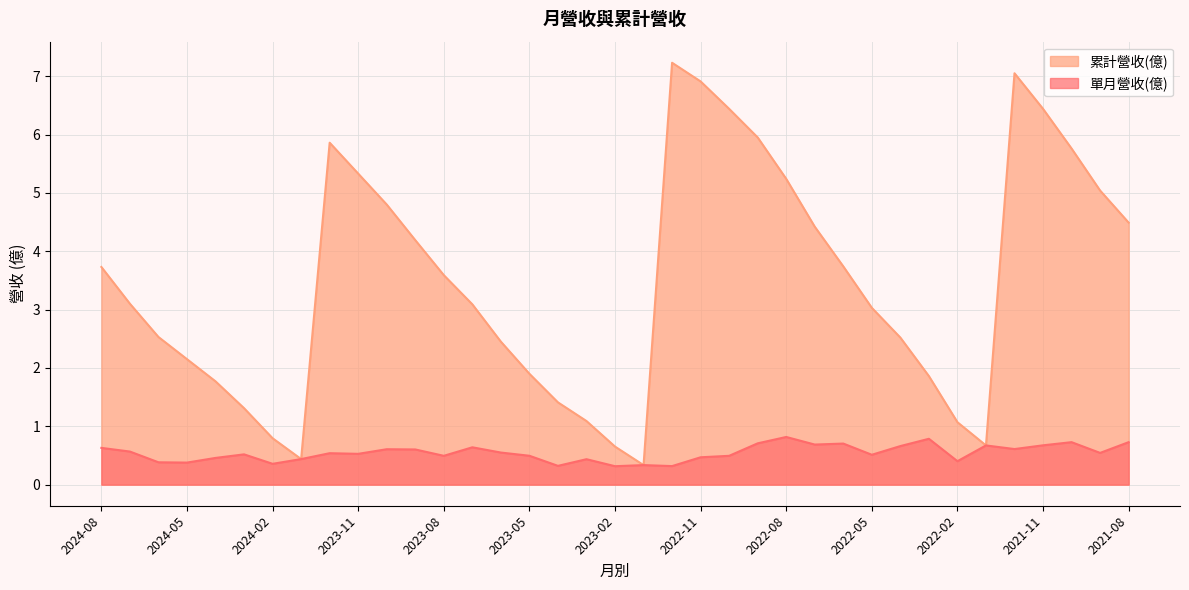

True or false: 單月營收(億) and 累計營收(億) cross at least once.

False